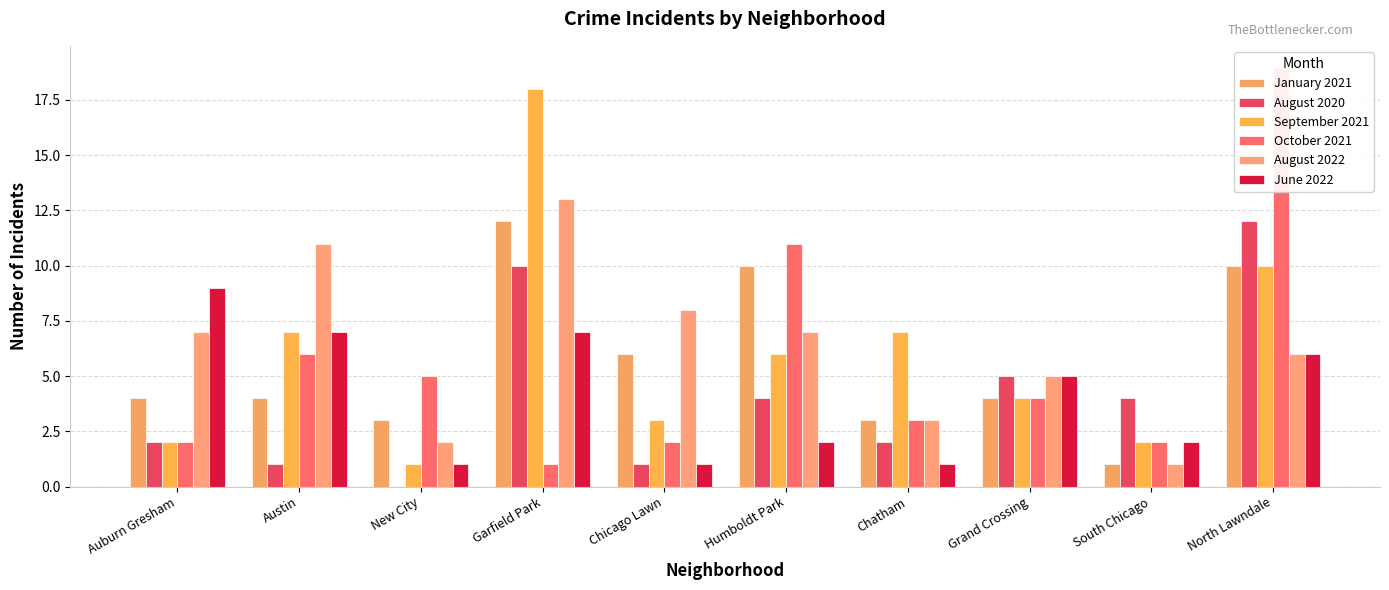

Are the bars grouped side by side (vs. stacked)?

Yes